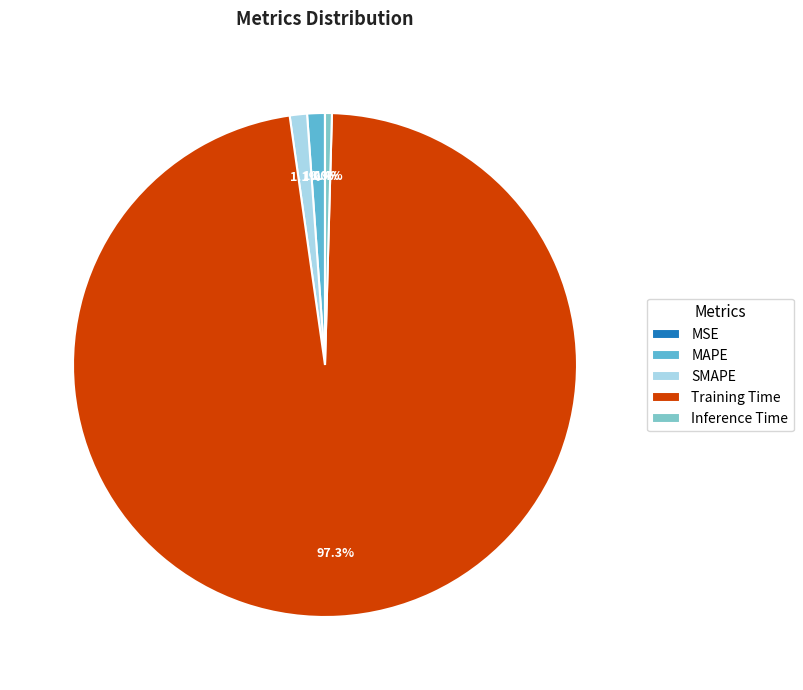

Do SMAPE and Inference Time together represent more than half of the pie?

No